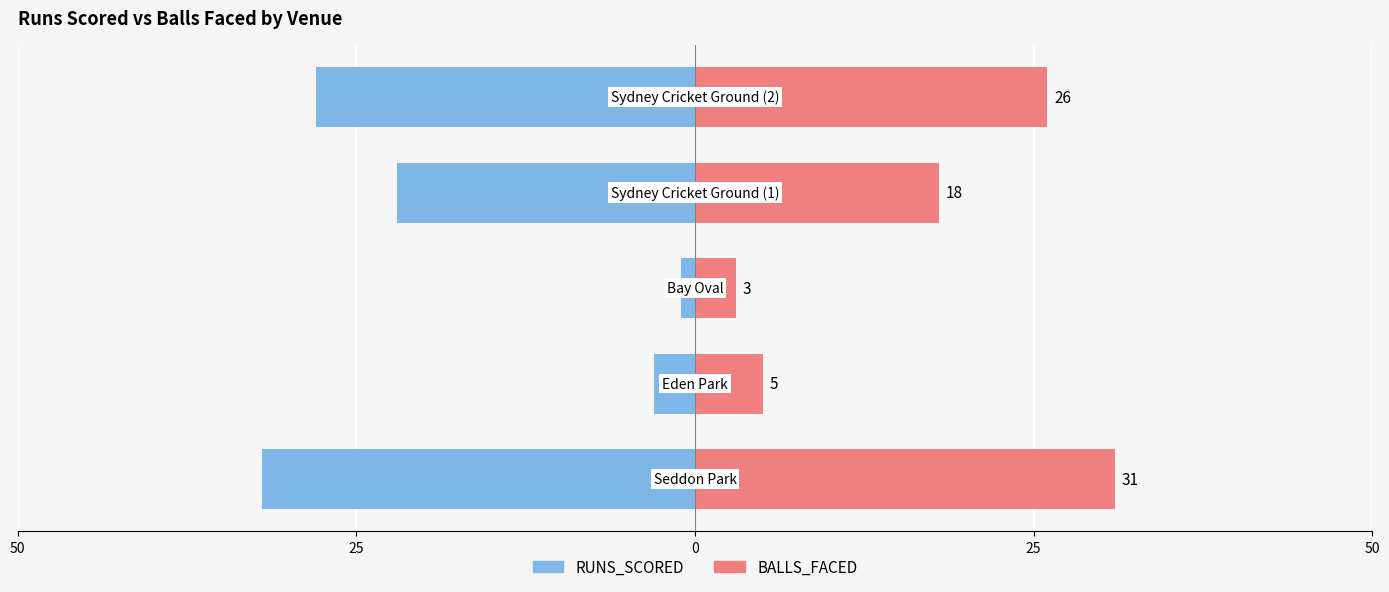

Is the value of RUNS_SCORED at 25 greater than the value of BALLS_FACED at 50?

No